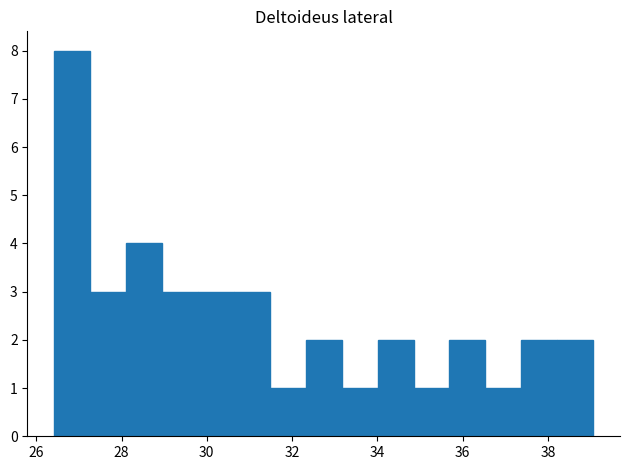

What is the height of the bar covering 27.2 to 28.2 on the x-axis? Neither the bar edges nor the heights are printed on the chart, so give them approximately, as read against the axes.

3